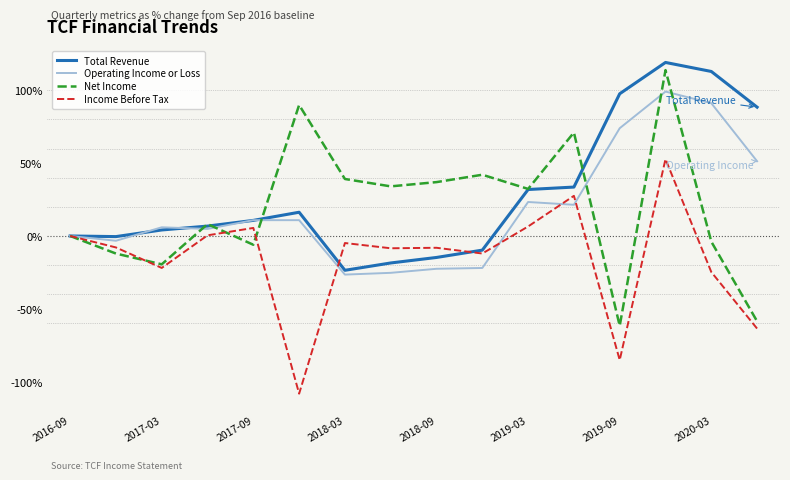

Which series has the largest range (max minus min)?

Net Income